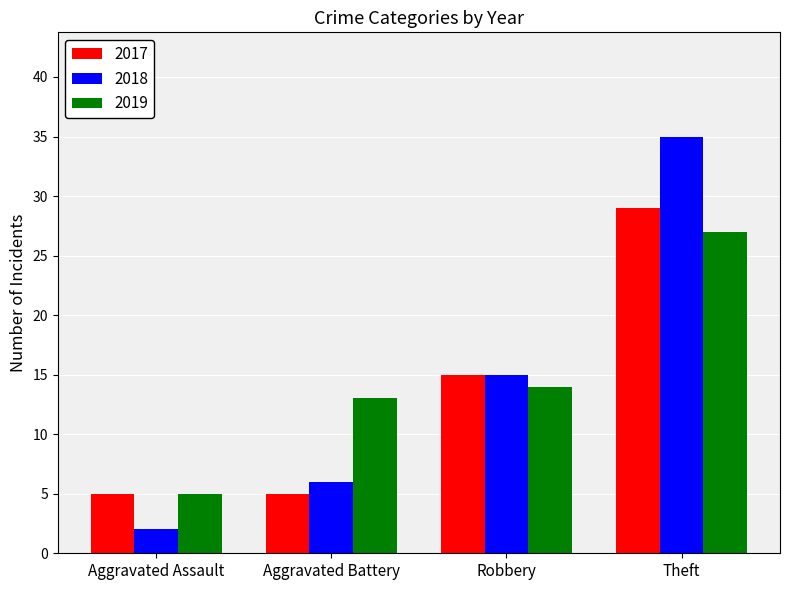

Rank the series by their maximum value, from lowest to highest.

2019, 2017, 2018